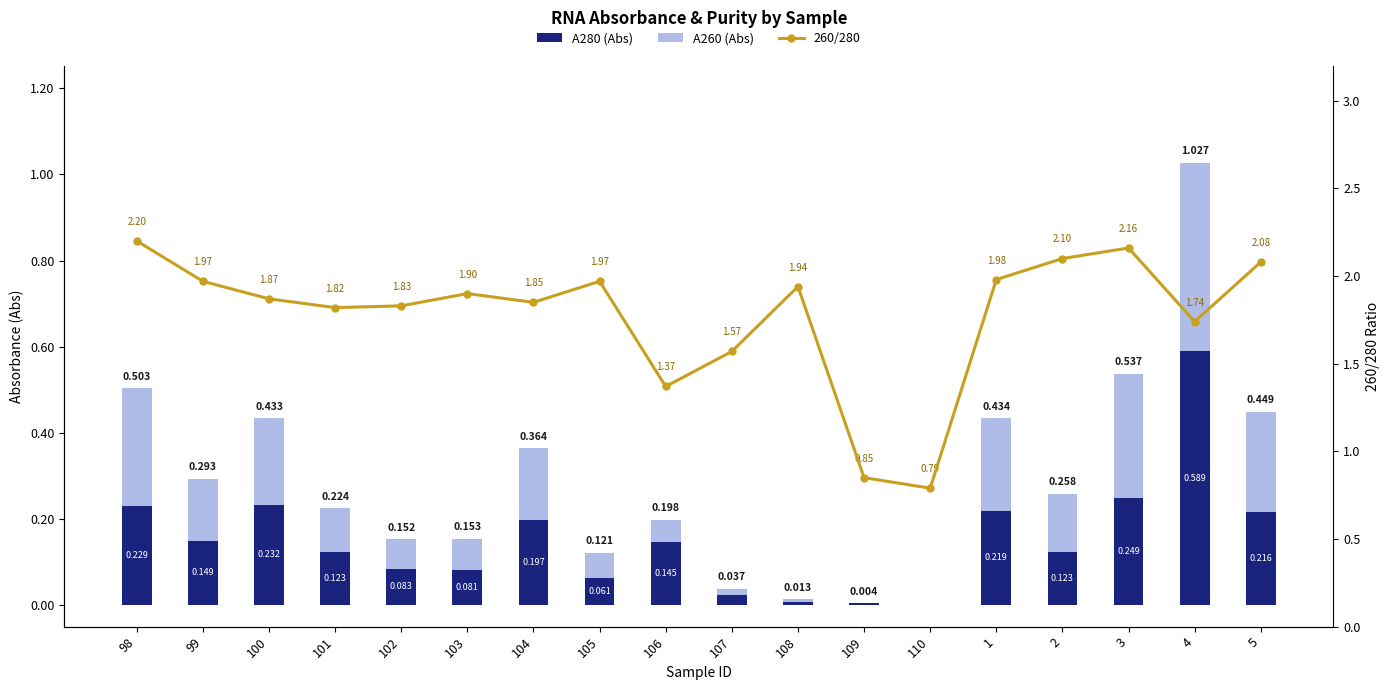

Reading right to left, extract all data points from this chart.

A280 (Abs): 5=0.2	4=0.6	3=0.2	2=0.1	1=0.2	110=-0.0	109=0.0	108=0.0	107=0.0	106=0.1	105=0.1	104=0.2	103=0.1	102=0.1	101=0.1	100=0.2	99=0.1	98=0.2
A260 (Abs): 5=0.2	4=0.4	3=0.3	2=0.1	1=0.2	110=0.0	109=-0.0	108=0.0	107=0.0	106=0.1	105=0.1	104=0.2	103=0.1	102=0.1	101=0.1	100=0.2	99=0.1	98=0.3
260/280: 5=2.1	4=1.7	3=2.2	2=2.1	1=2.0	110=0.8	109=0.8	108=1.9	107=1.6	106=1.4	105=2.0	104=1.9	103=1.9	102=1.8	101=1.8	100=1.9	99=2.0	98=2.2